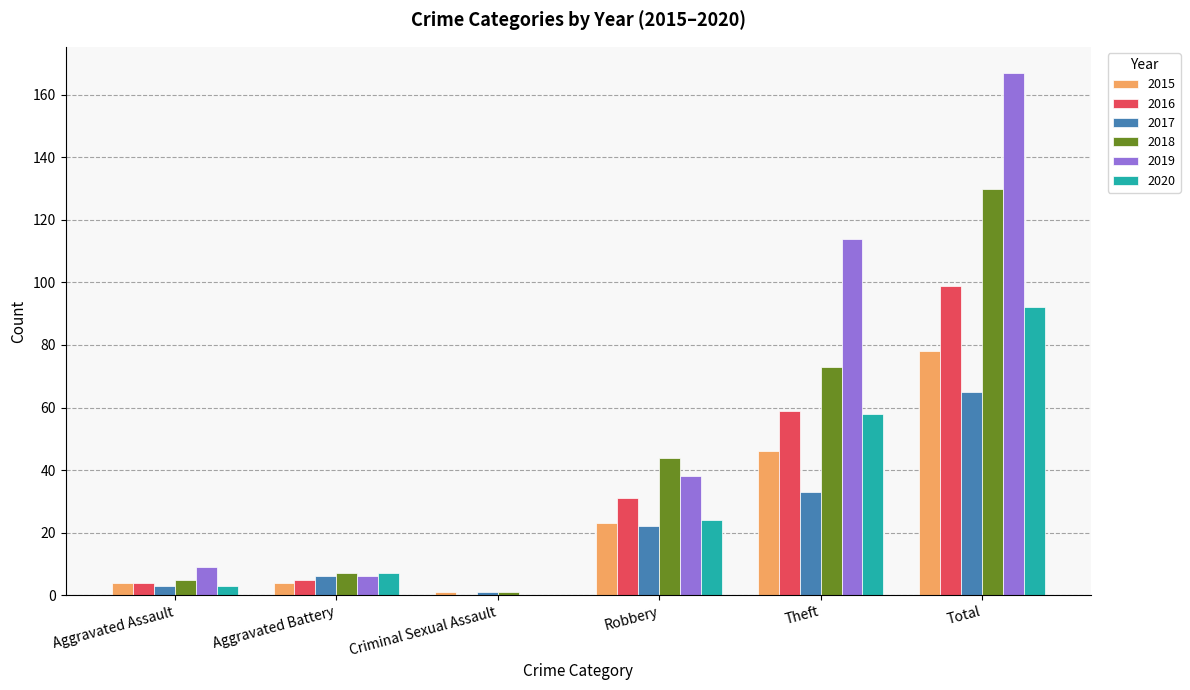

What is the sum of the 2017 values at Robbery and Aggravated Assault?

25